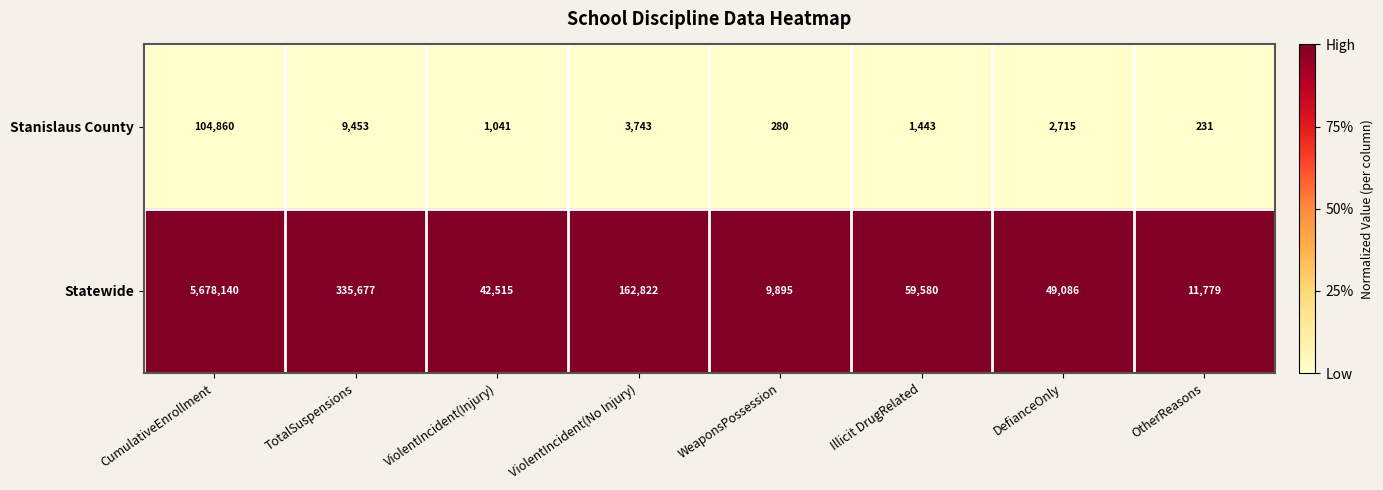

Which label corresponds to the smallest value in the chart?

OtherReasons